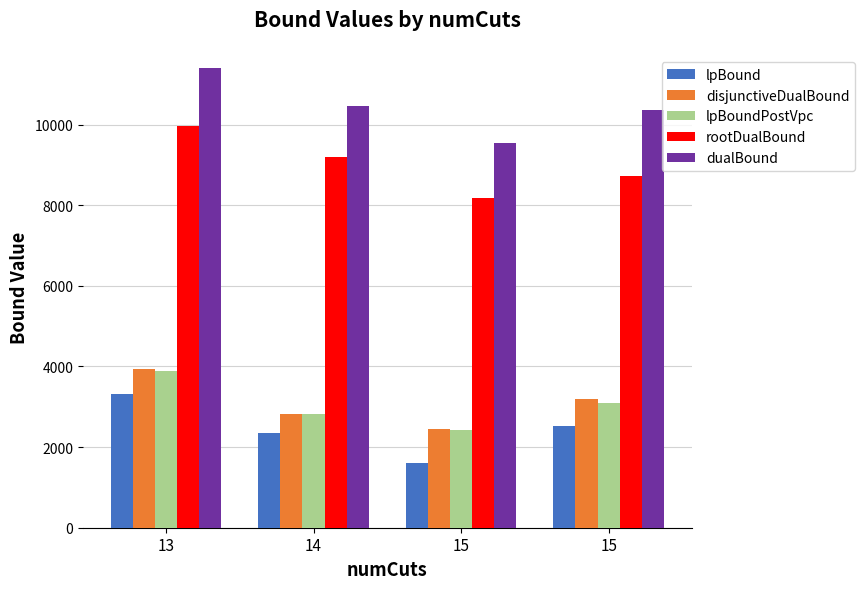

What is the highest value of the disjunctiveDualBound series?

3939.4